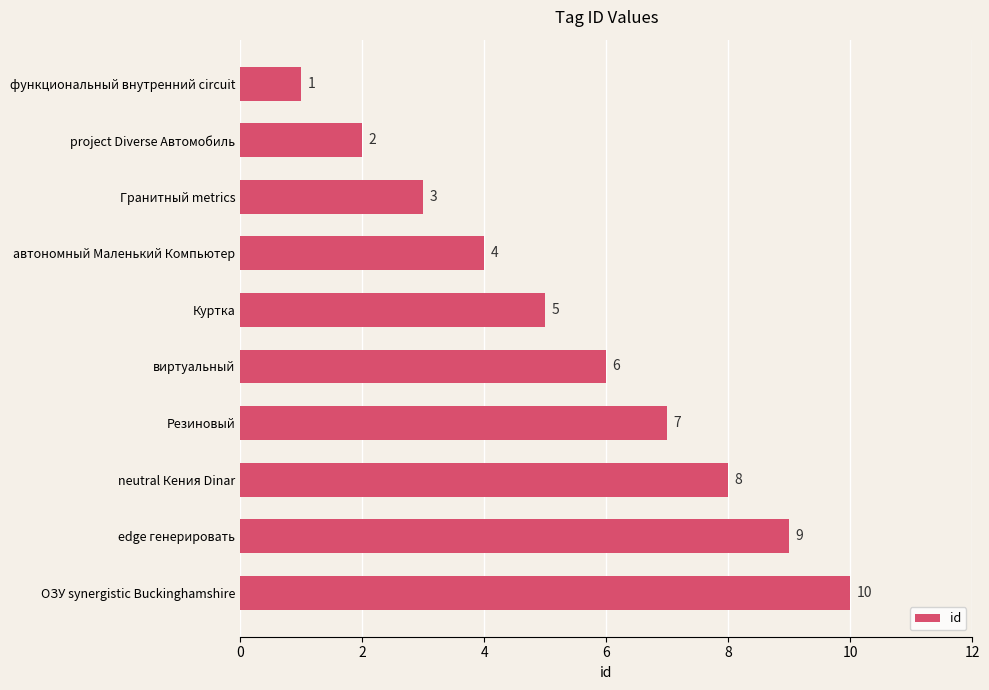

Reading top to bottom, what are all the values shown in this chart?

функциональный внутренний circuit=1	project Diverse Автомобиль=2	Гранитный metrics=3	автономный Маленький Компьютер=4	Куртка=5	виртуальный=6	Резиновый=7	neutral Кения Dinar=8	edge генерировать=9	ОЗУ synergistic Buckinghamshire=10